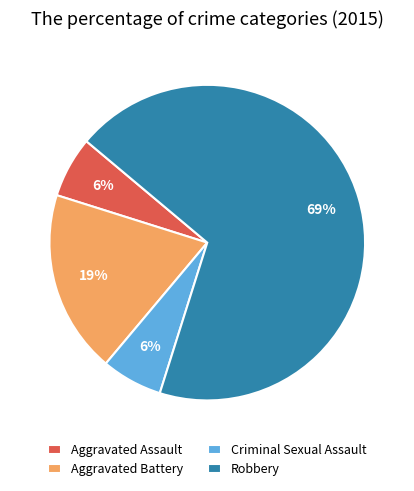

To the nearest percent, what percentage of the pie is Aggravated Assault?

6%